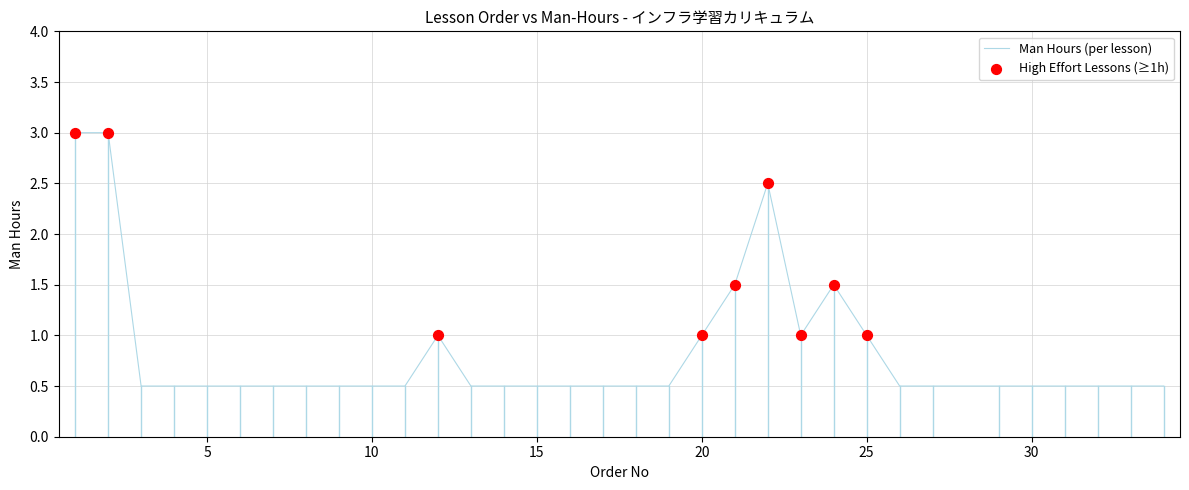

What is the difference between the maximum and minimum values?

2.5